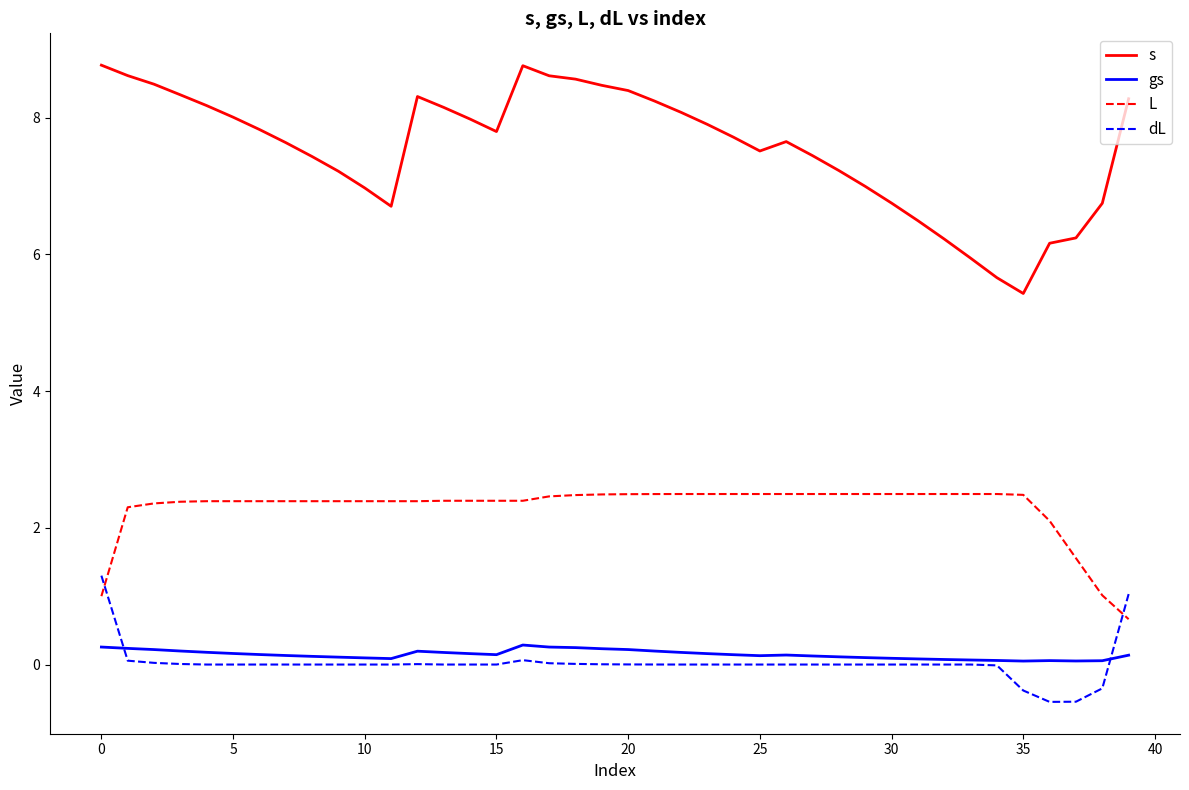

What is the difference between the maximum and minimum values in the dL series?

1.8